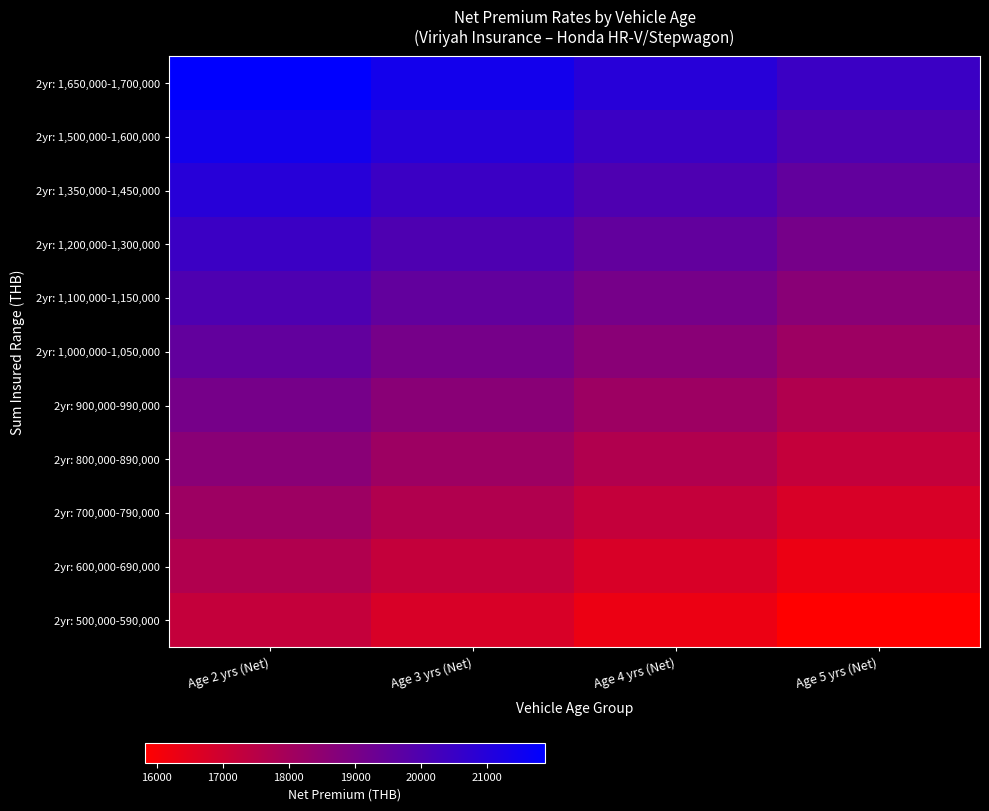

Reading left to right, what are all the values shown in this chart?

2yr: 1,650,000-1,700,000: Age 2 yrs (Net)=21874.6	Age 3 yrs (Net)=21409.3	Age 4 yrs (Net)=20944.0	Age 5 yrs (Net)=20478.8
2yr: 1,500,000-1,600,000: Age 2 yrs (Net)=21409.3	Age 3 yrs (Net)=20944.0	Age 4 yrs (Net)=20478.8	Age 5 yrs (Net)=20012.5
2yr: 1,350,000-1,450,000: Age 2 yrs (Net)=20944.0	Age 3 yrs (Net)=20478.8	Age 4 yrs (Net)=20012.5	Age 5 yrs (Net)=19547.2
2yr: 1,200,000-1,300,000: Age 2 yrs (Net)=20478.8	Age 3 yrs (Net)=20012.5	Age 4 yrs (Net)=19547.2	Age 5 yrs (Net)=19081.9
2yr: 1,100,000-1,150,000: Age 2 yrs (Net)=20012.5	Age 3 yrs (Net)=19547.2	Age 4 yrs (Net)=19081.9	Age 5 yrs (Net)=18616.6
2yr: 1,000,000-1,050,000: Age 2 yrs (Net)=19547.2	Age 3 yrs (Net)=19081.9	Age 4 yrs (Net)=18616.6	Age 5 yrs (Net)=18151.3
2yr: 900,000-990,000: Age 2 yrs (Net)=19081.9	Age 3 yrs (Net)=18616.6	Age 4 yrs (Net)=18151.3	Age 5 yrs (Net)=17686.0
2yr: 800,000-890,000: Age 2 yrs (Net)=18616.6	Age 3 yrs (Net)=18151.3	Age 4 yrs (Net)=17686.0	Age 5 yrs (Net)=17220.7
2yr: 700,000-790,000: Age 2 yrs (Net)=18151.3	Age 3 yrs (Net)=17686.0	Age 4 yrs (Net)=17220.7	Age 5 yrs (Net)=16754.4
2yr: 600,000-690,000: Age 2 yrs (Net)=17686.0	Age 3 yrs (Net)=17220.7	Age 4 yrs (Net)=16754.4	Age 5 yrs (Net)=16289.1
2yr: 500,000-590,000: Age 2 yrs (Net)=17220.7	Age 3 yrs (Net)=16754.4	Age 4 yrs (Net)=16289.1	Age 5 yrs (Net)=15823.9